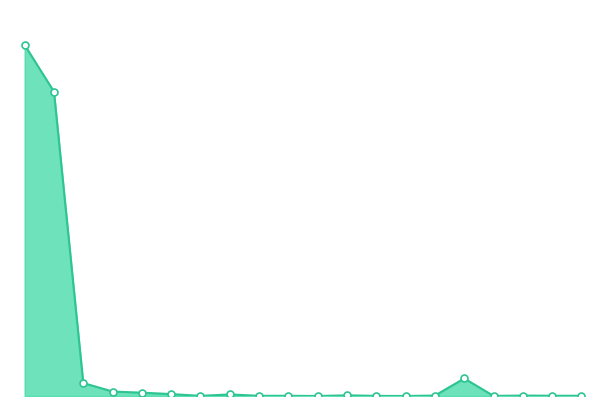

Does the chart have visible grid lines?

No